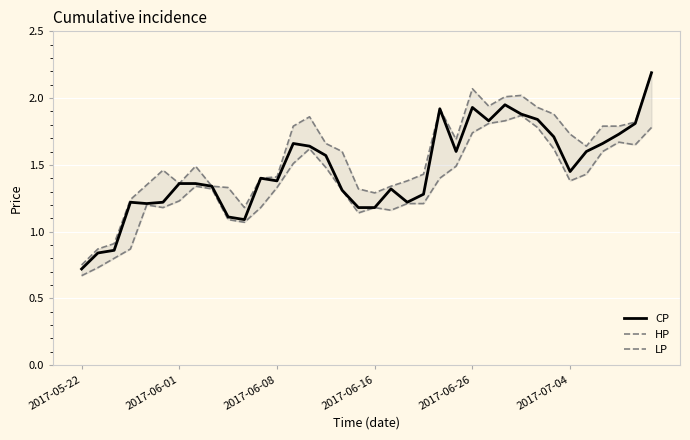

How many interior local peaks does the CP series have?

7